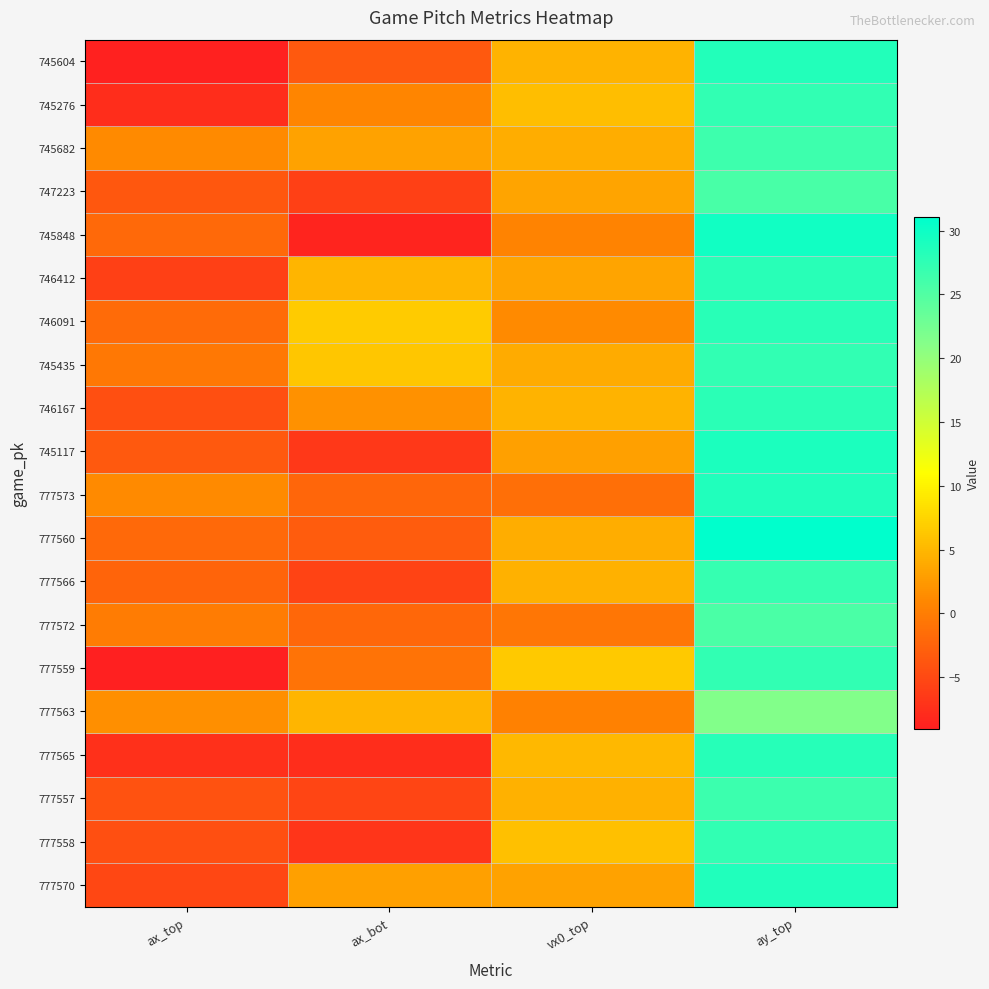

Which has a higher value, ax_bot or ax_top?

ax_bot